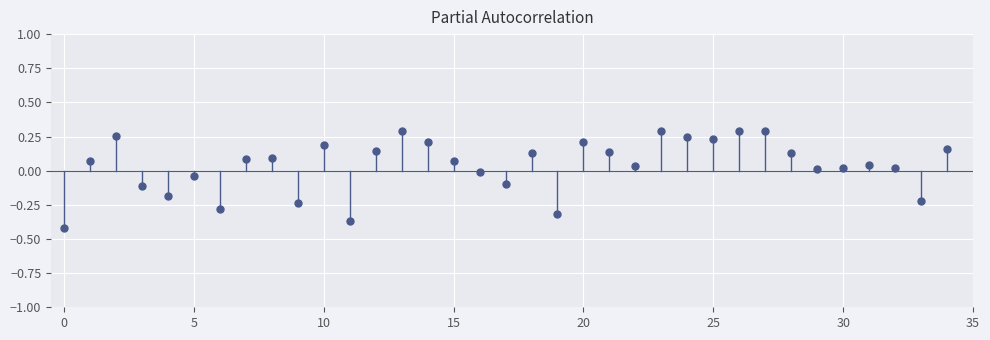

What is the range of Y values (max minus min)?

0.7